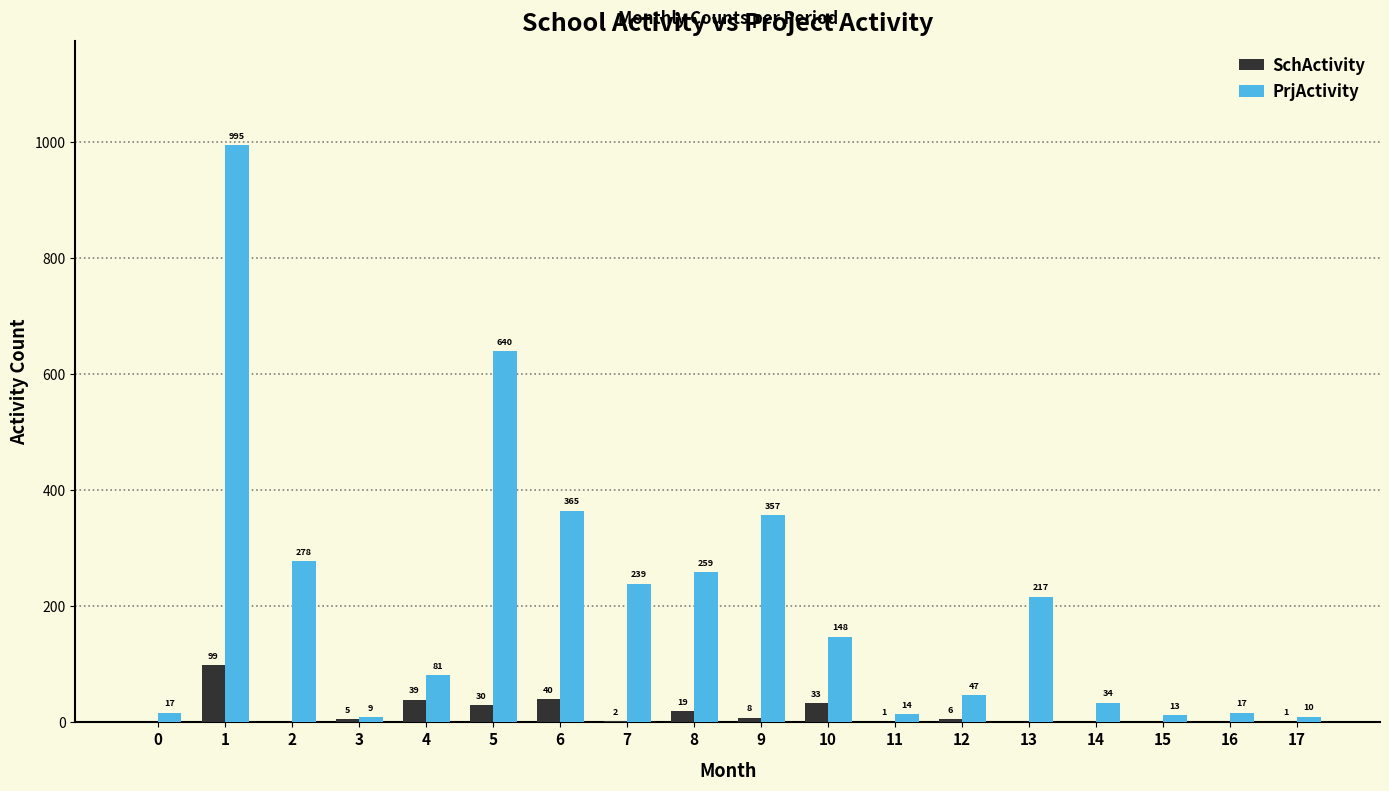

What is the maximum value shown in the chart?

995